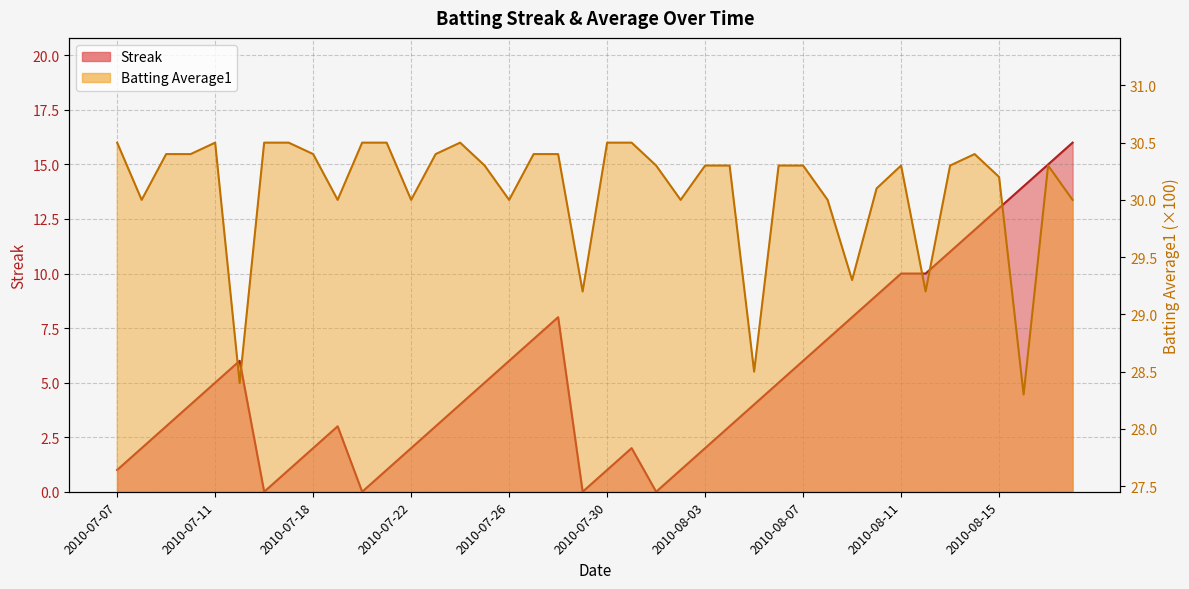

At which category is the sum across all series the highest?

2010-08-18